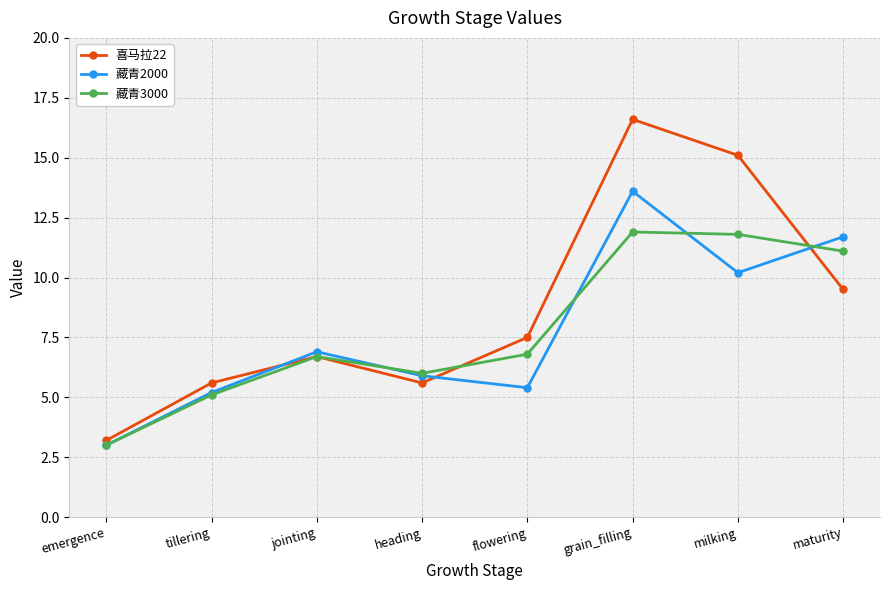

How many interior local valleys does the 喜马拉22 series have?

1